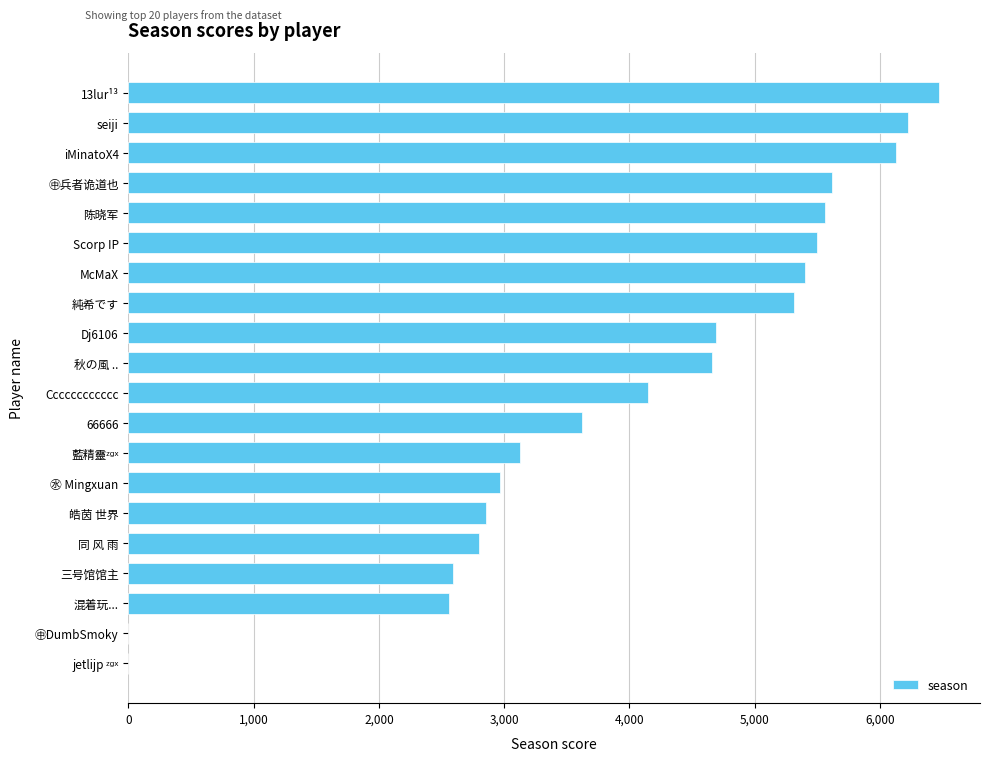

Is it true that the value at 秋の風 .. is 7903?

False